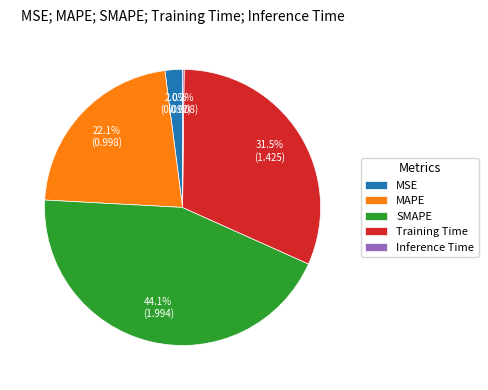

Between Training Time and MAPE, which is larger?

Training Time